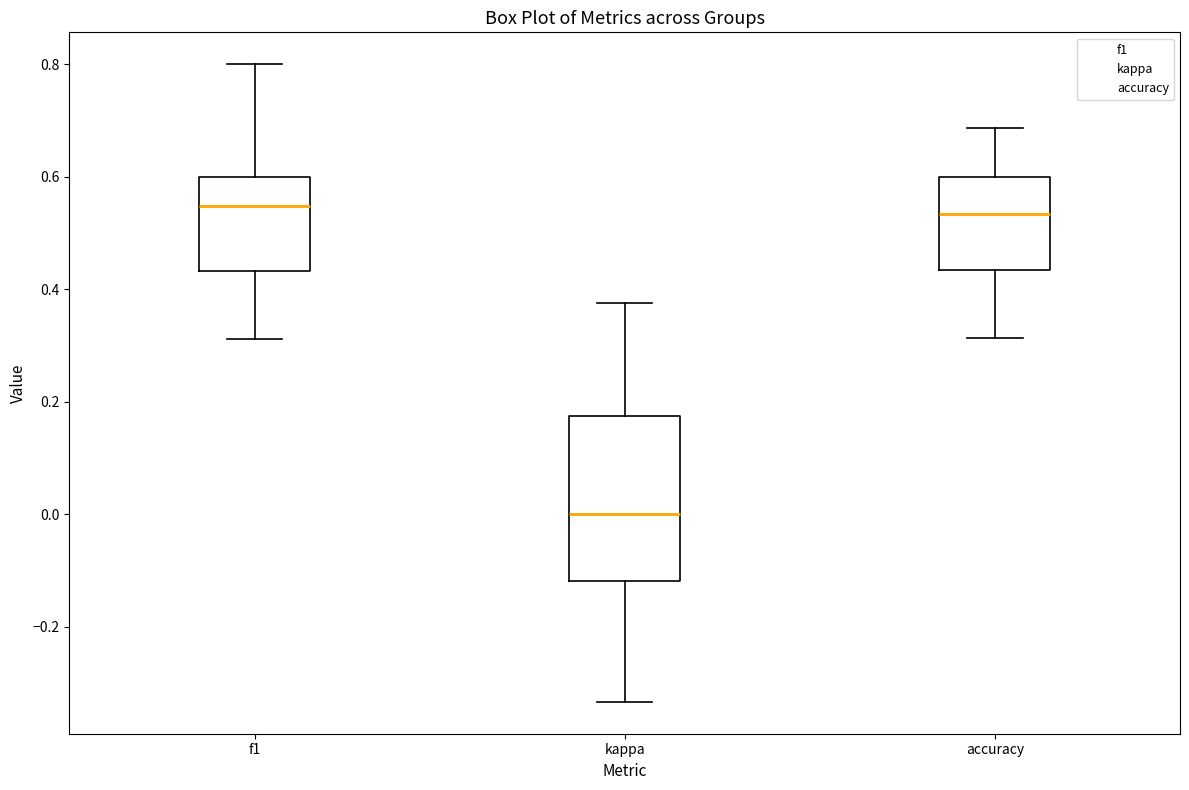

Where does the lower whisker of the box for f1 end on the y-axis? The values are not printed on the chart, so give them approximately, as read against the axis.

0.32